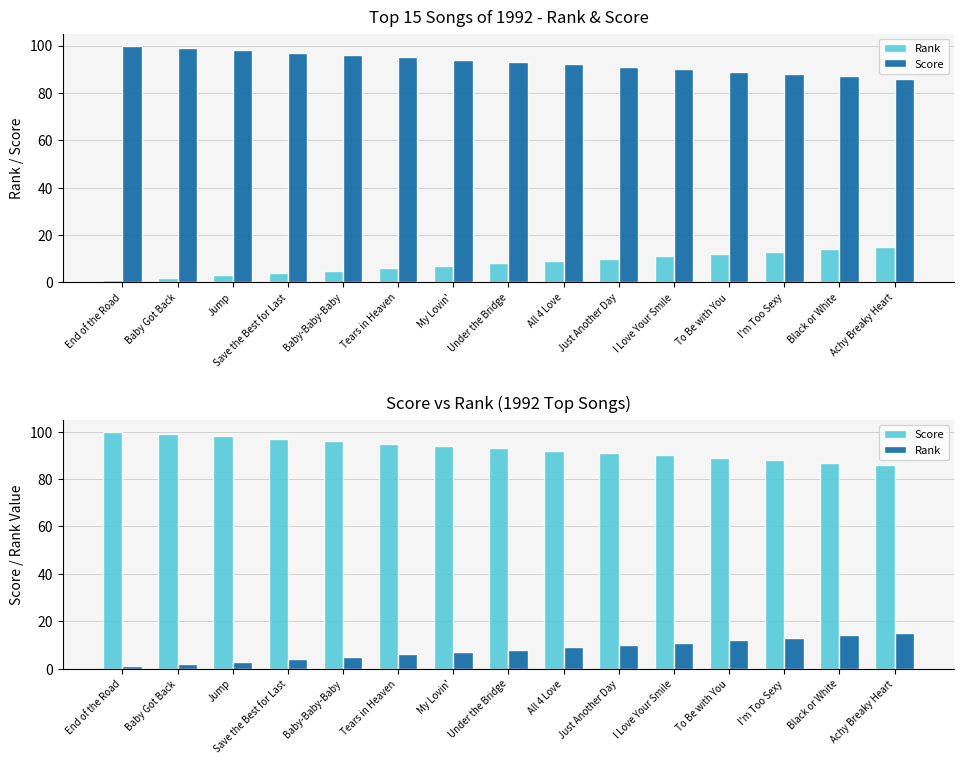

Reading left to right, list all the values displayed in this chart.

Rank: 1	2	3	4	5	6	7	8	9	10	11	12	13	14	15
Score: 100	99	98	97	96	95	94	93	92	91	90	89	88	87	86